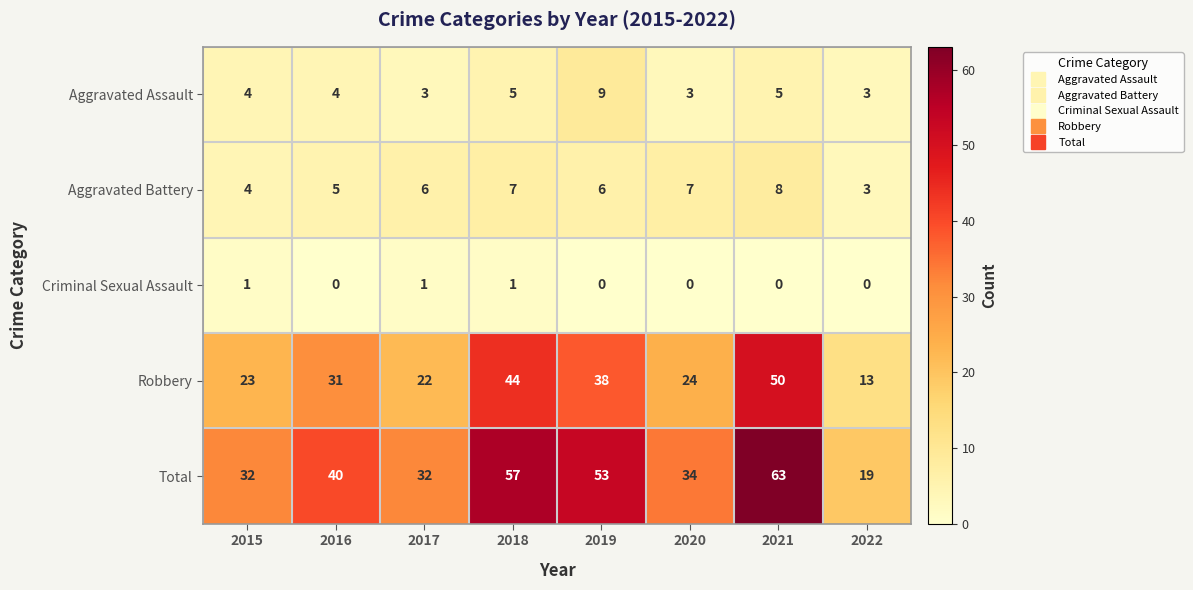

Rank the categories by Robbery value from highest to lowest.

2021, 2018, 2019, 2016, 2020, 2015, 2017, 2022